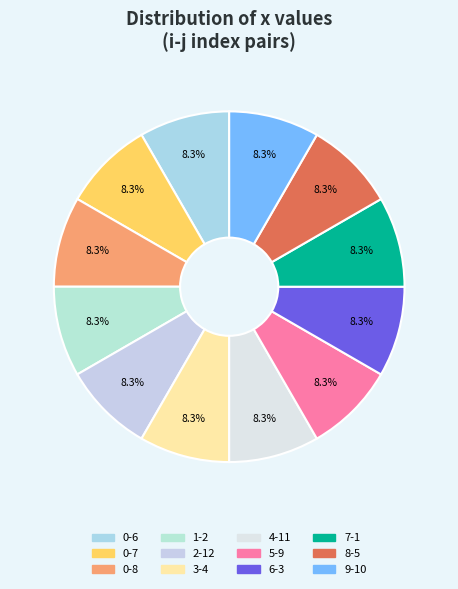

Is the sum of 8-5 and 3-4 greater than half?

No